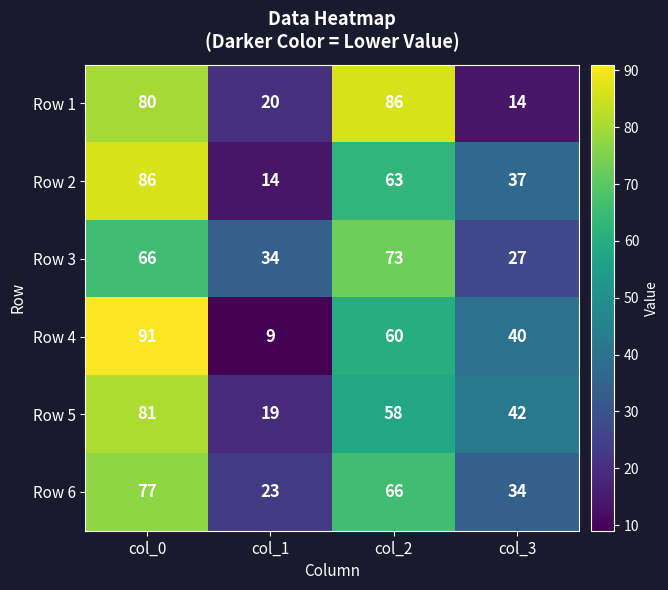

What is the greatest value displayed?

91